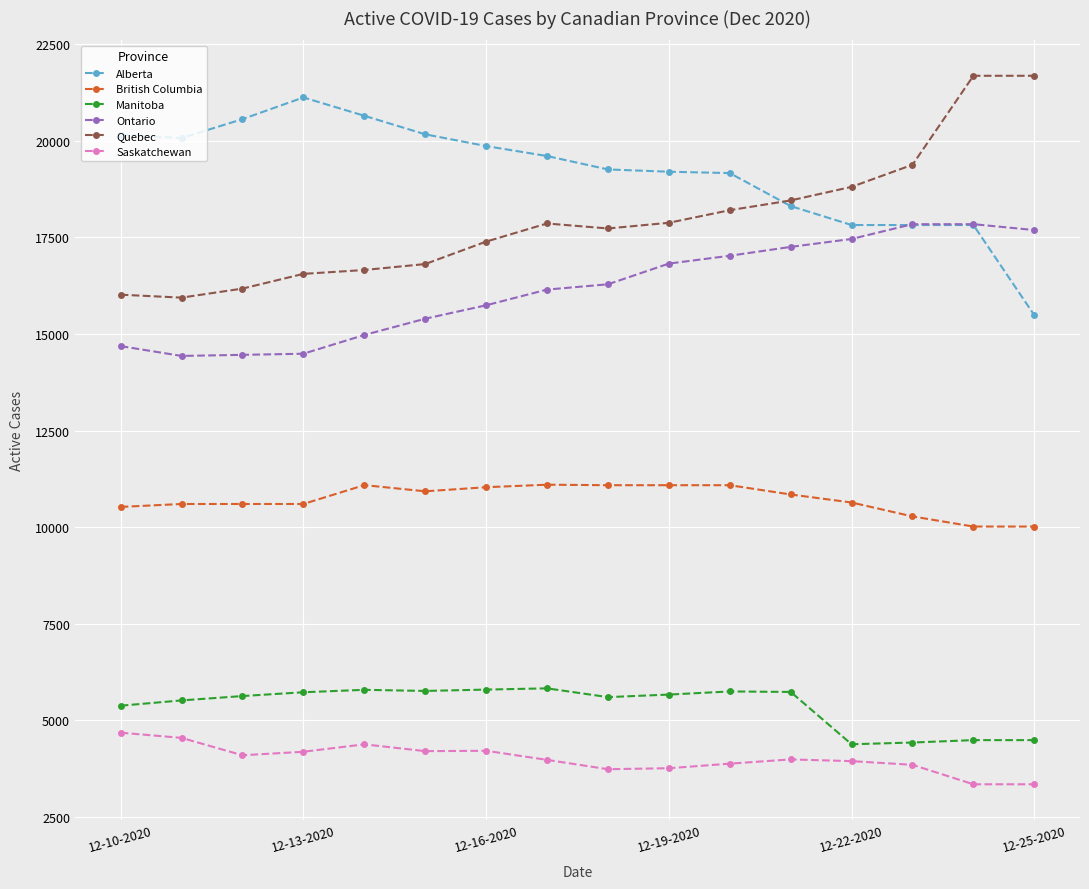

How many series are shown in this chart?

6